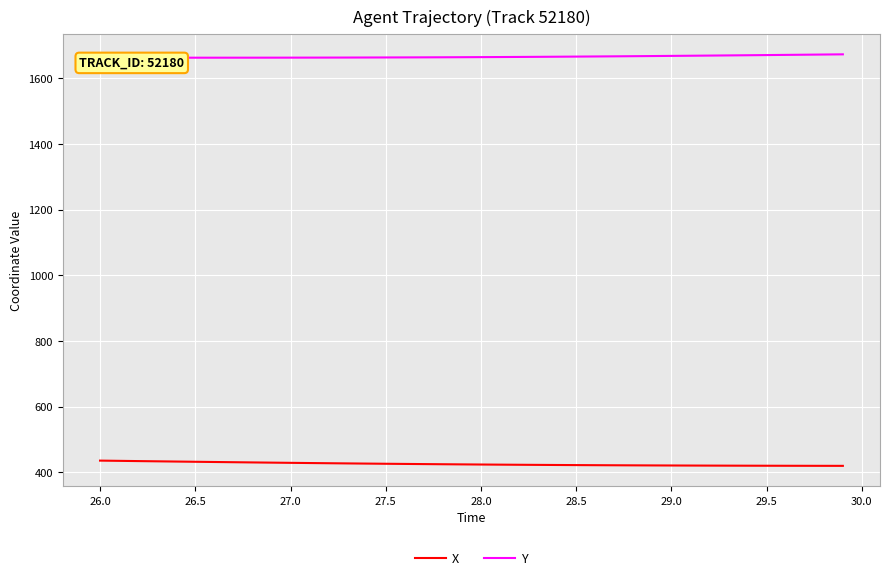

True or false: Y and X cross at least once.

False